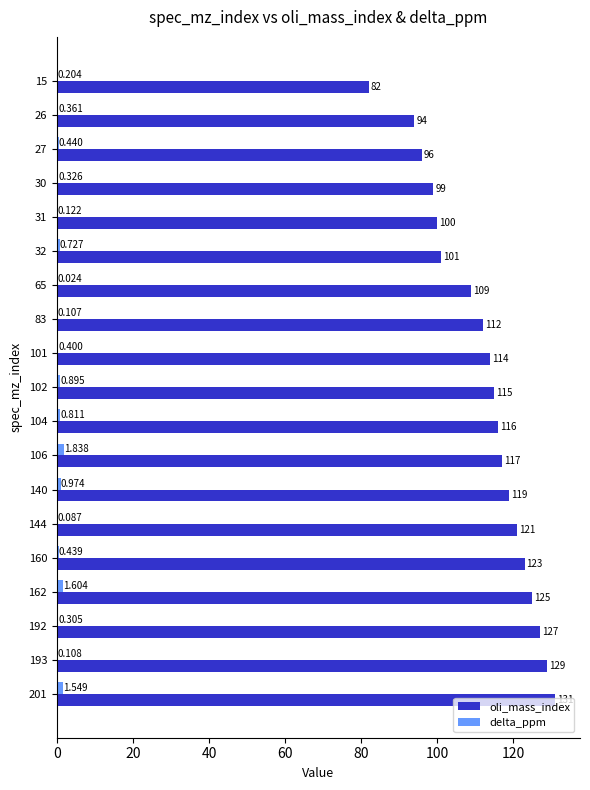

What are all the series names shown in the legend?

oli_mass_index, delta_ppm